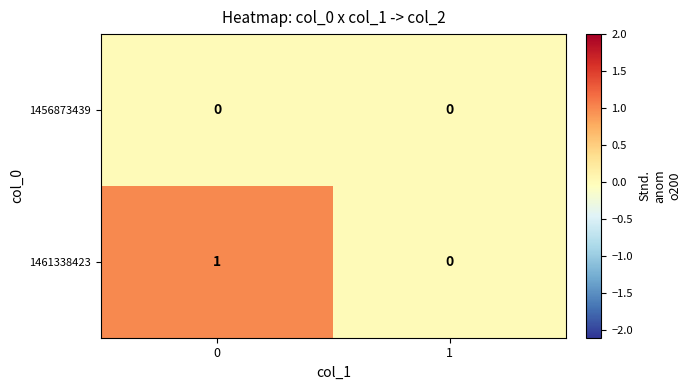

List the series in order of their overall mean, highest first.

1461338423, 1456873439